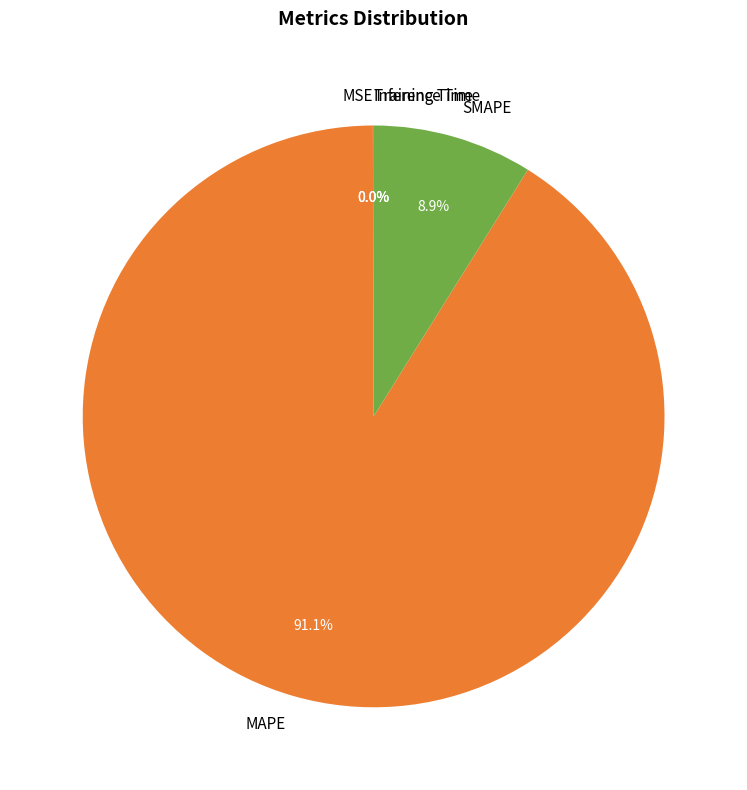

Is there a majority slice in this chart?

Yes